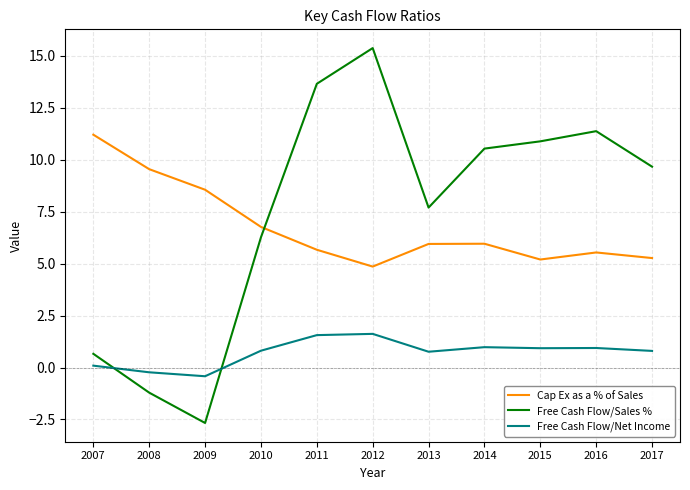

Which series has the widest spread of values?

Free Cash Flow/Sales %